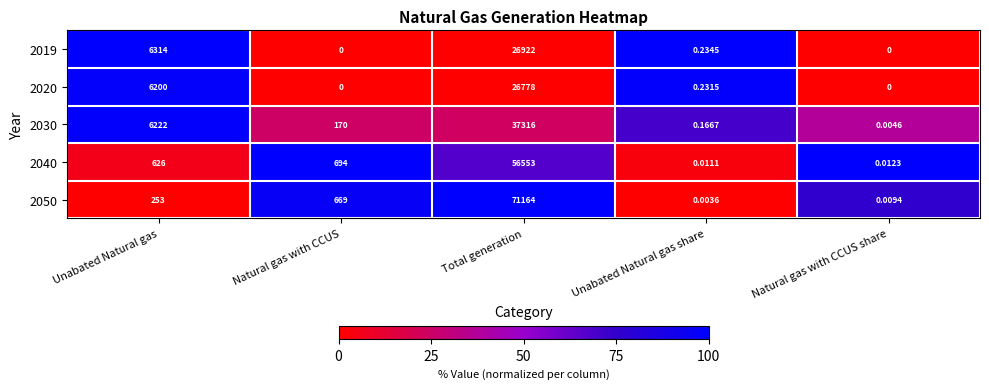

How many data points does each series have?

5